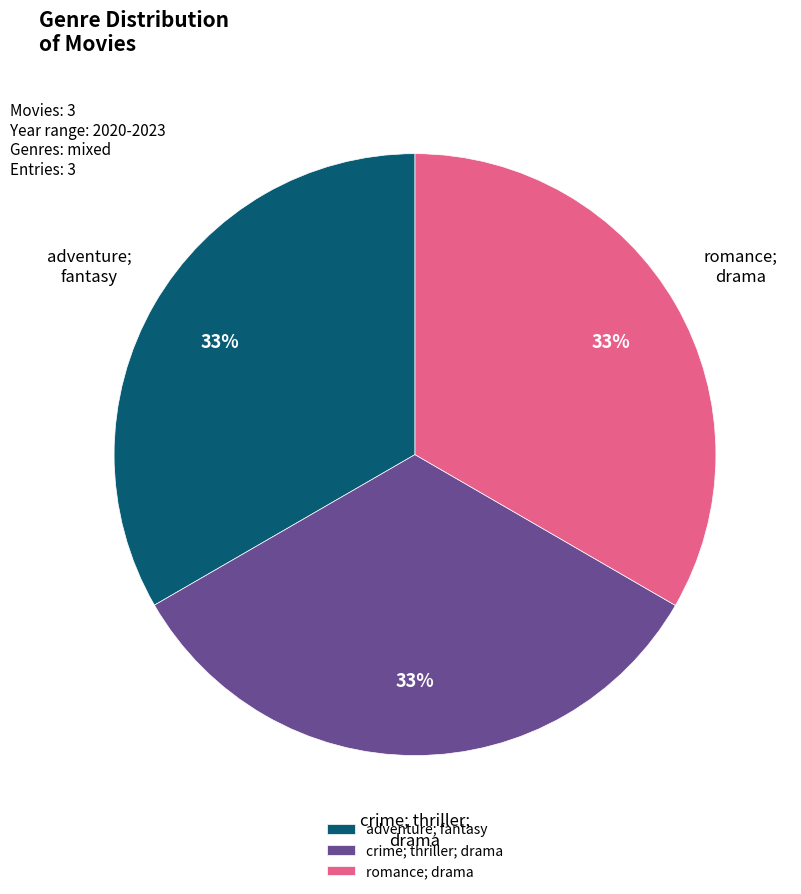

What percentage is the adventure; fantasy slice, to the nearest percent?

33%